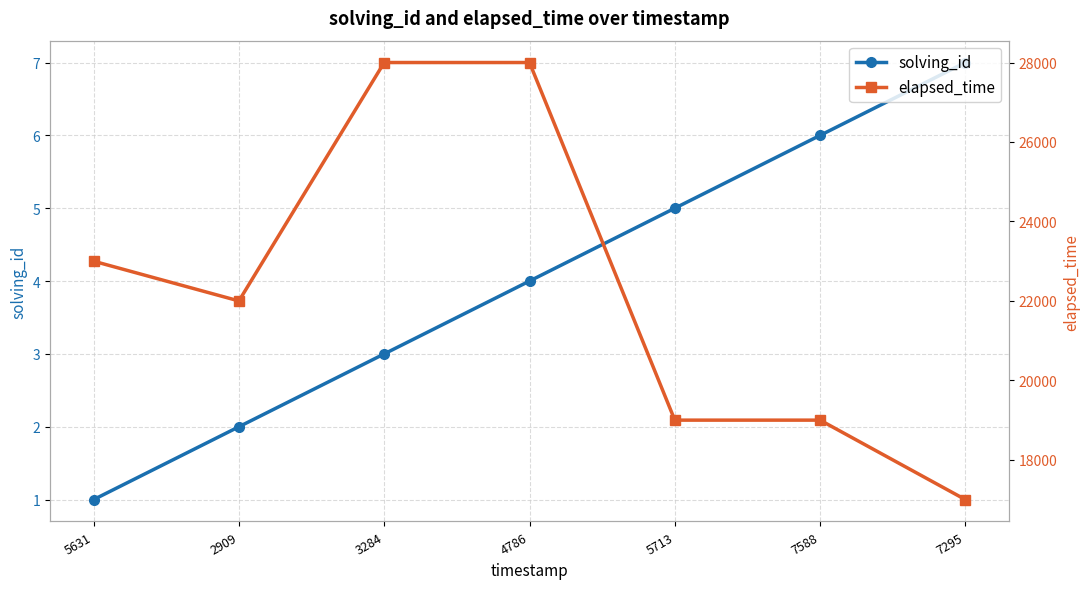

What is the minimum value for solving_id?

1